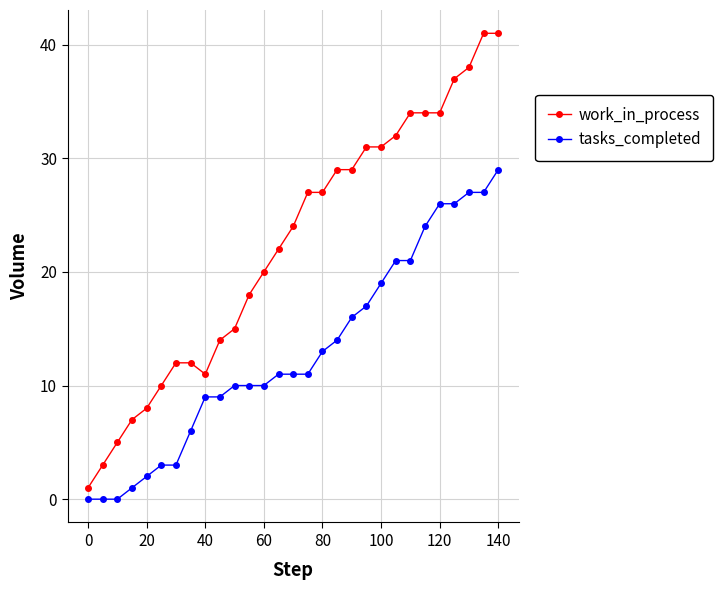

Does the chart have visible grid lines?

Yes